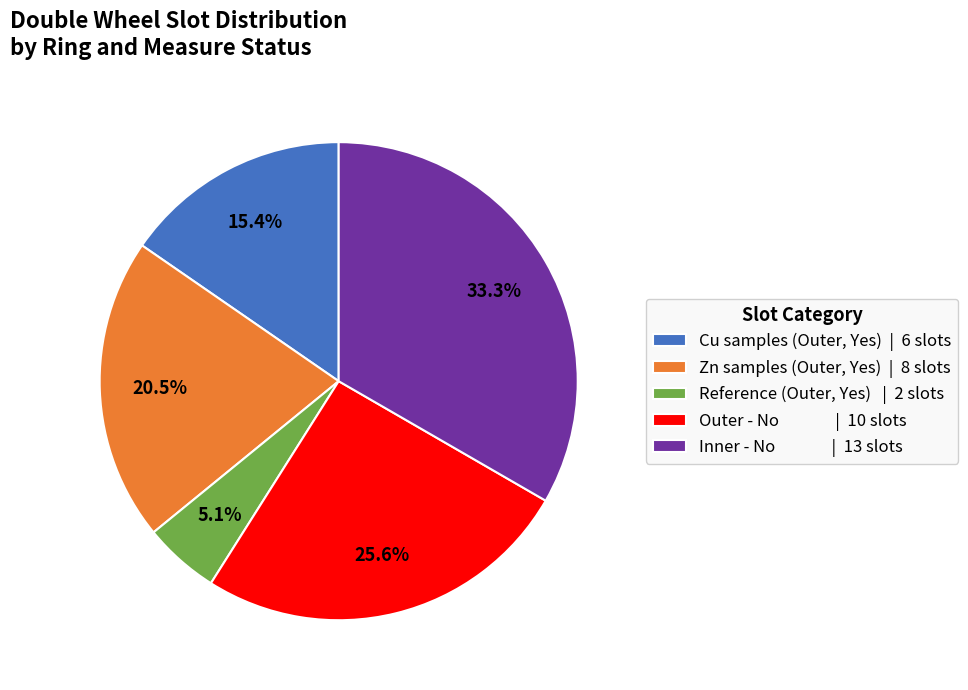

Which has a higher value, Cu samples (Outer, Yes) | 6 slots or Zn samples (Outer, Yes) | 8 slots?

Zn samples (Outer, Yes) | 8 slots